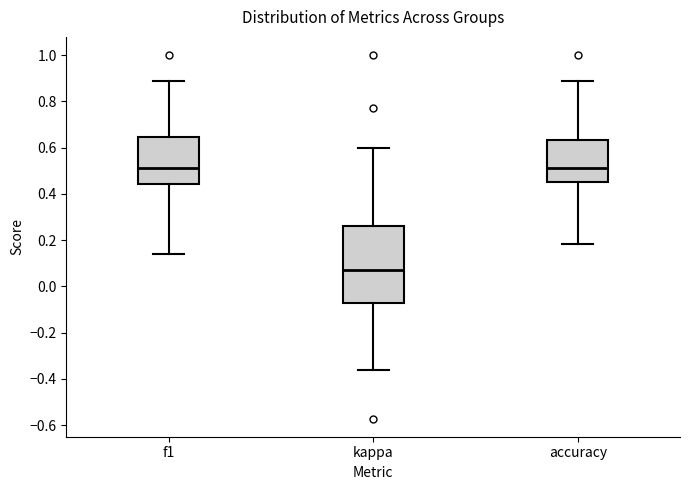

Reading left to right, read every box against the y-axis: the position of its median line, the range the box covers, and the ends of its whiskers. The values are not printed on the chart, so give them approximately, as read against the axis.

f1: median 0.52, box 0.44 to 0.64, whiskers 0.14 to 0.88
kappa: median 0.08, box -0.08 to 0.26, whiskers -0.36 to 0.60
accuracy: median 0.52, box 0.46 to 0.64, whiskers 0.18 to 0.88